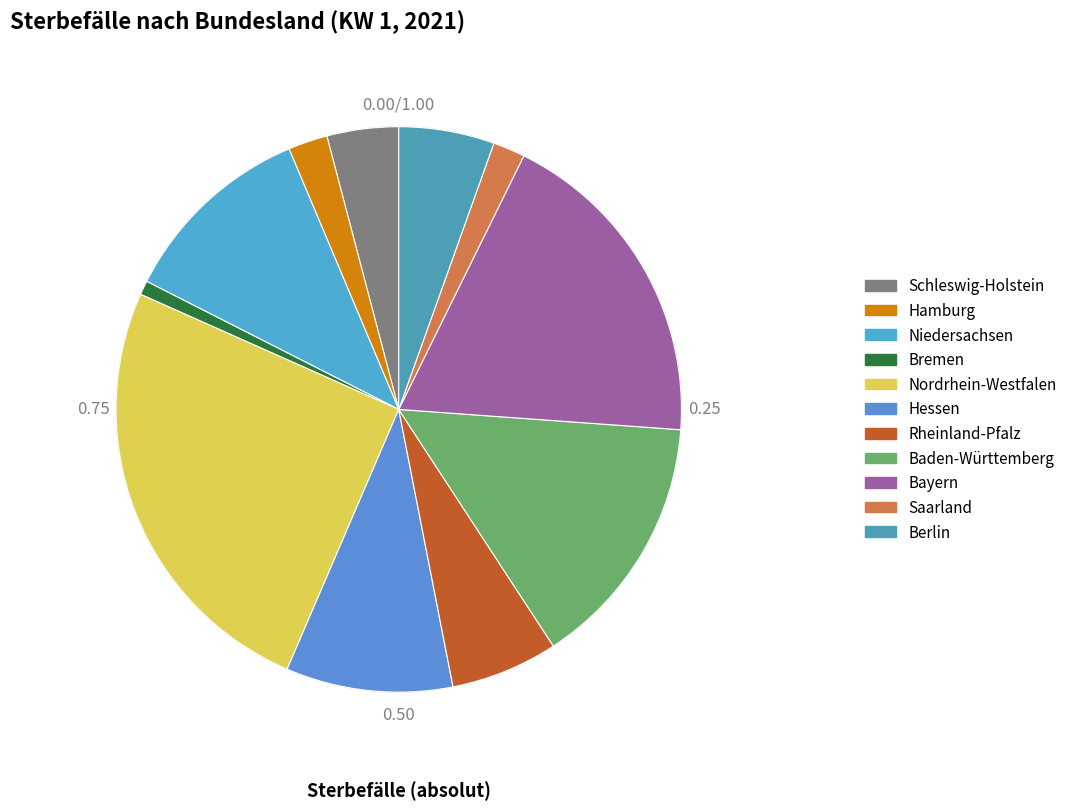

Which has a higher value, Saarland or Niedersachsen?

Niedersachsen